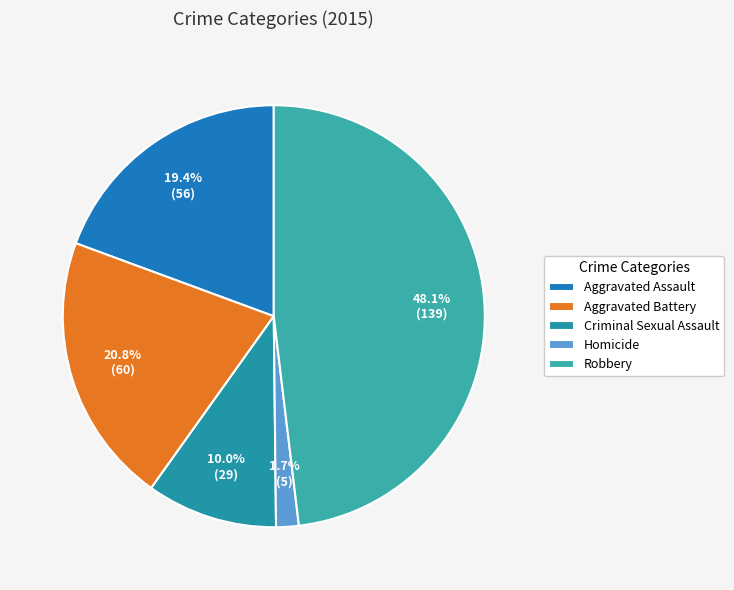

True or false: Aggravated Assault accounts for 19% of the total.

True